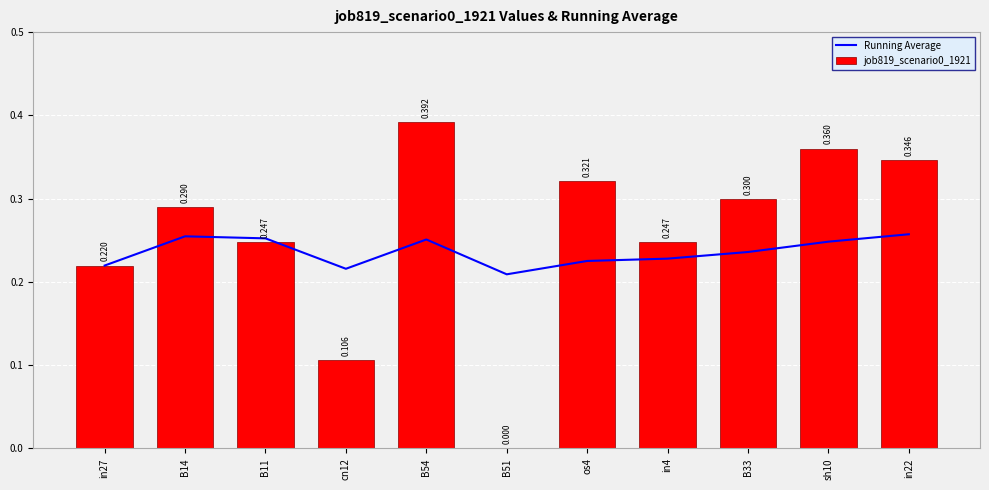

Is it true that job819_scenario0_1921 equals 0.5 at in22?

False